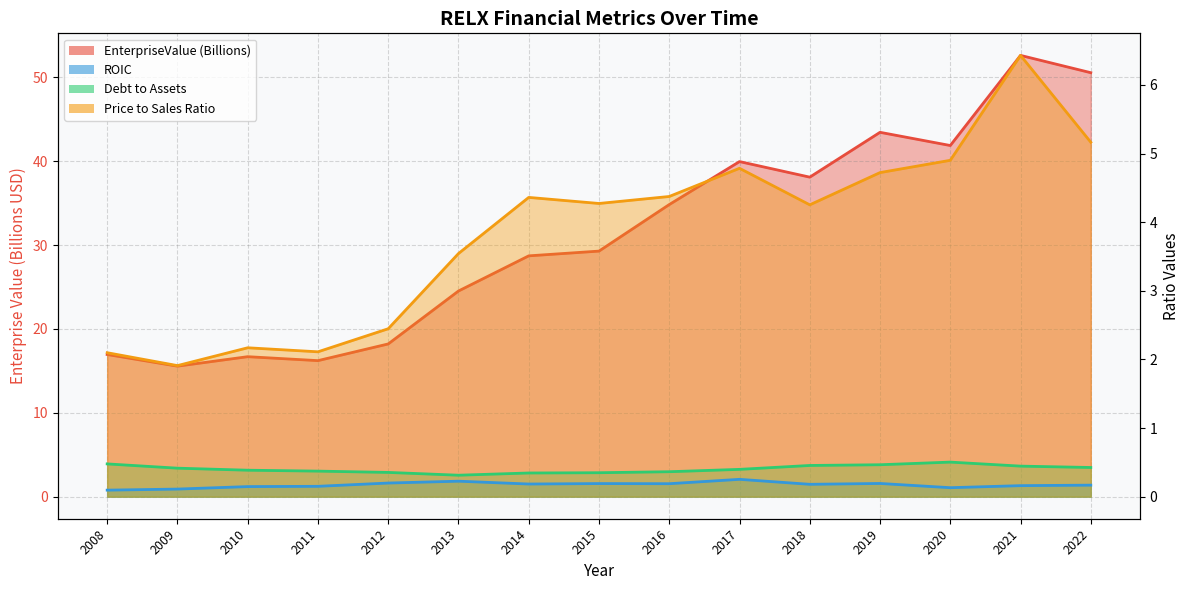

Where is priceToSalesRatio nearest to the value 4?

2018